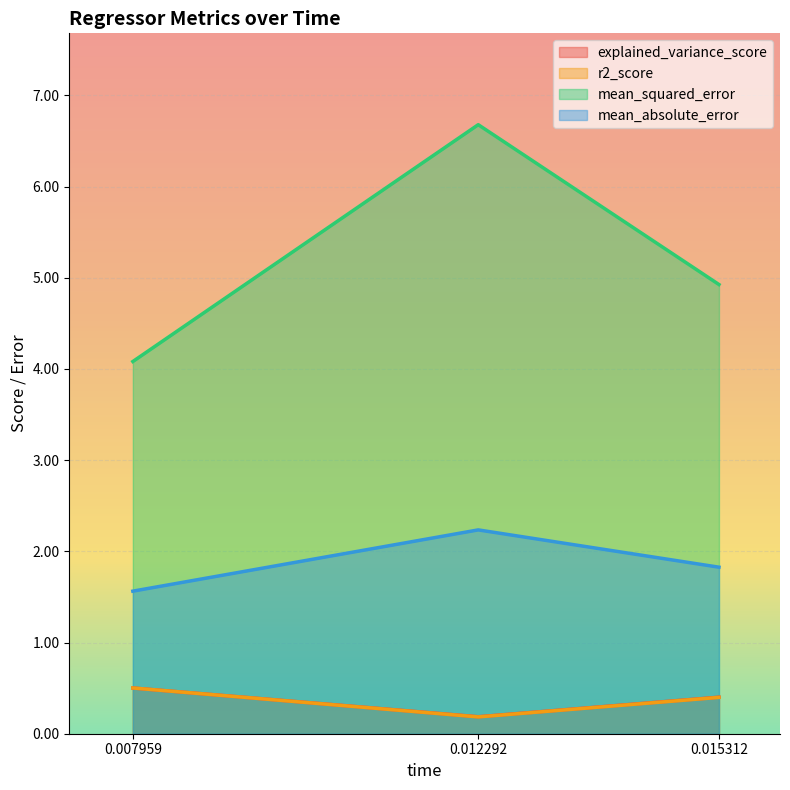

How many data points does each series have?

3